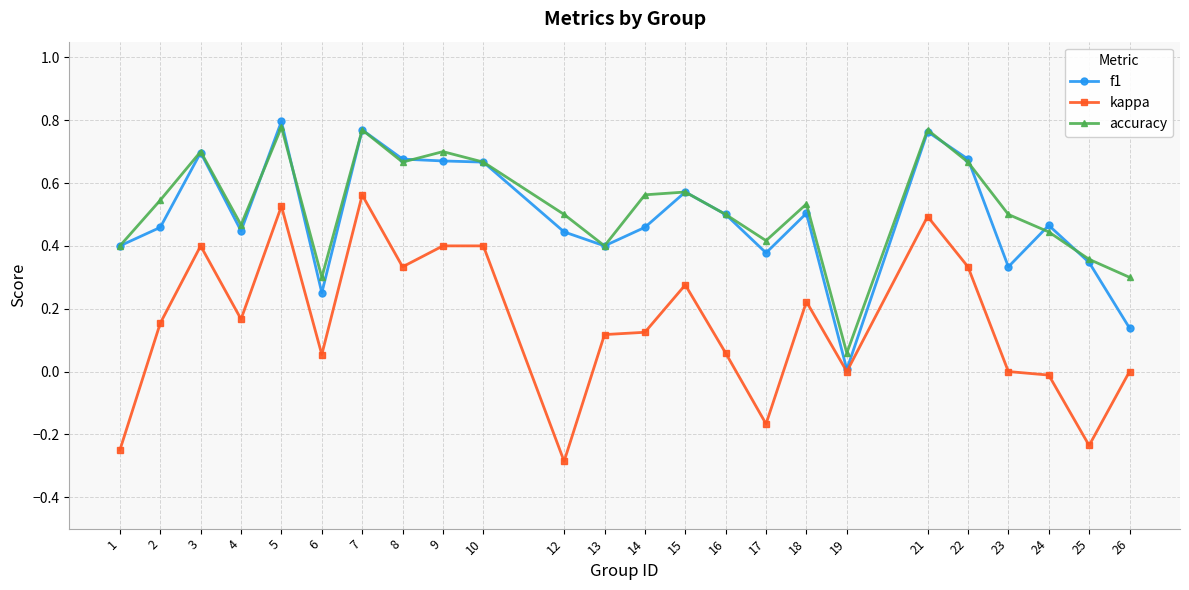

Is the value of accuracy at 1 greater than the value of kappa at 25?

Yes